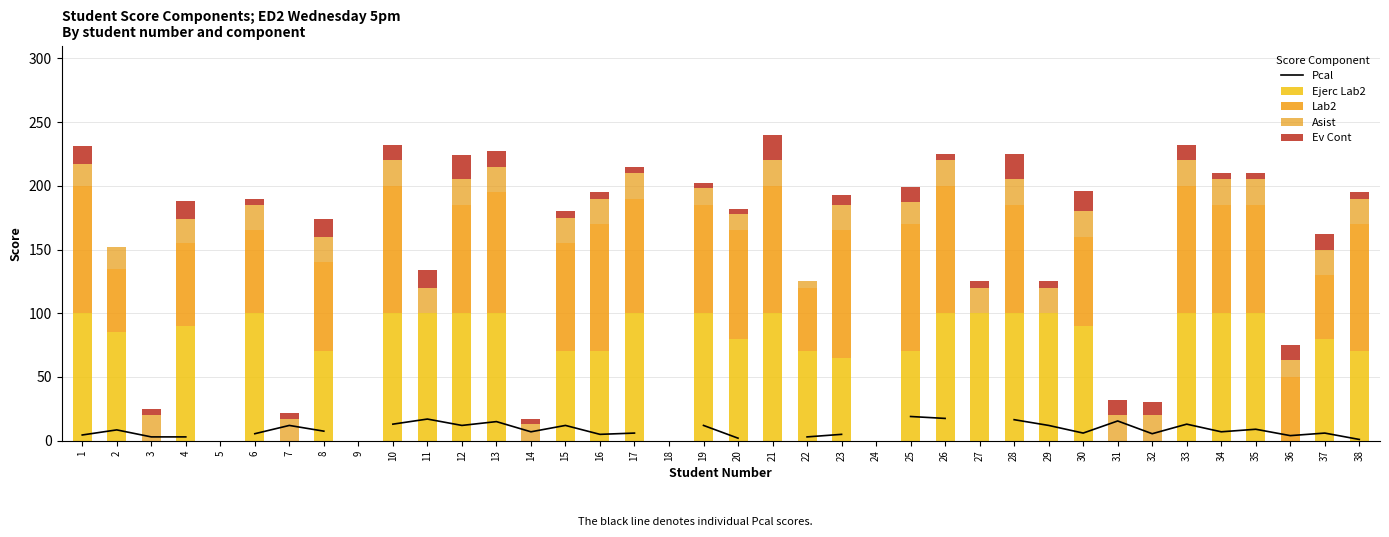

At which label does Asist reach its peak?

3